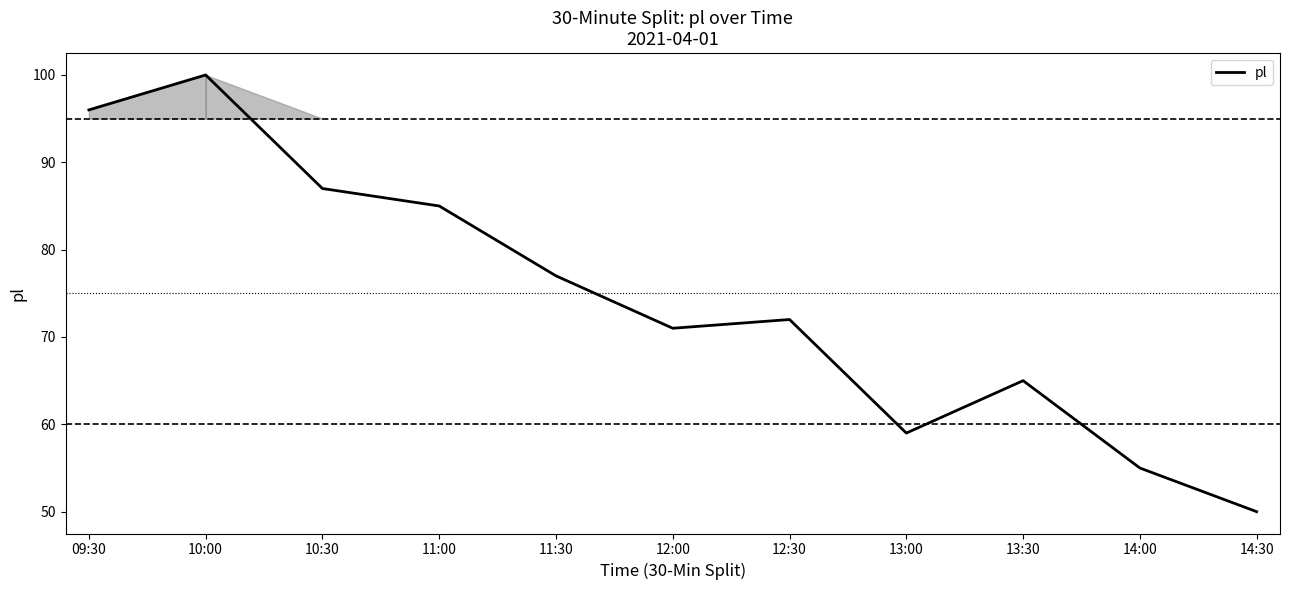

Reading right to left, what are all the values shown in this chart?

14:30=50	14:00=55	13:30=65	13:00=59	12:30=72	12:00=71	11:30=77	11:00=85	10:30=87	10:00=100	09:30=96